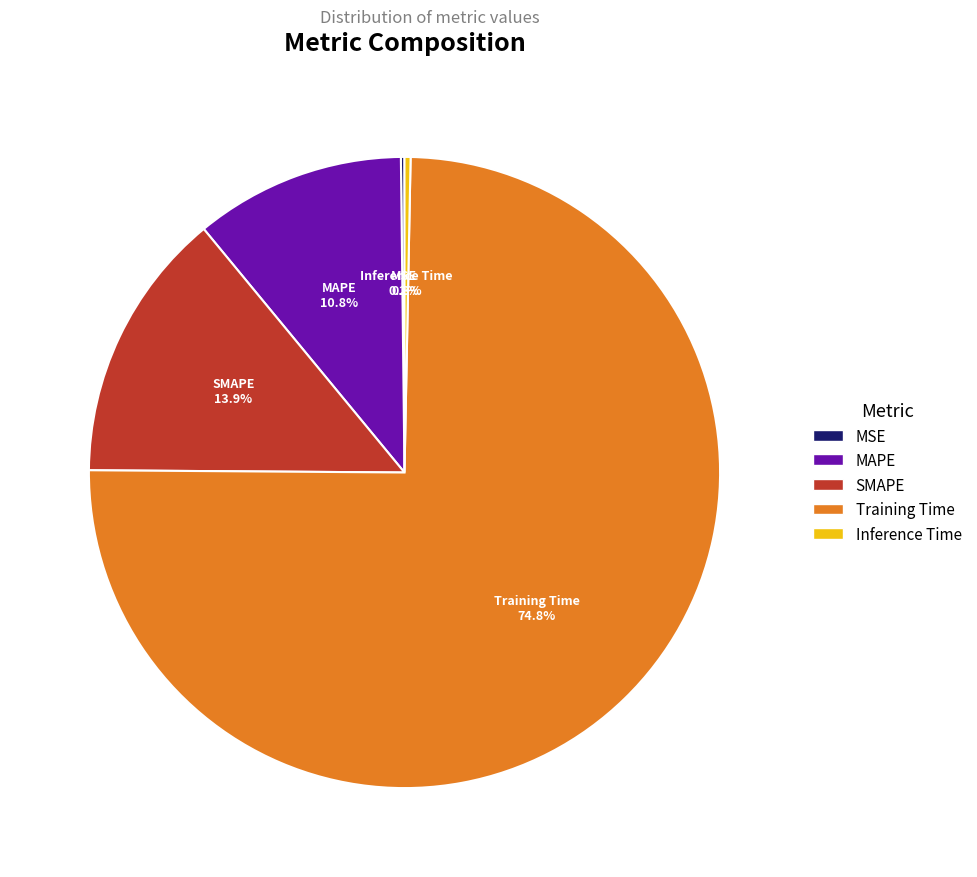

To the nearest percent, what is the average slice percentage?

20%